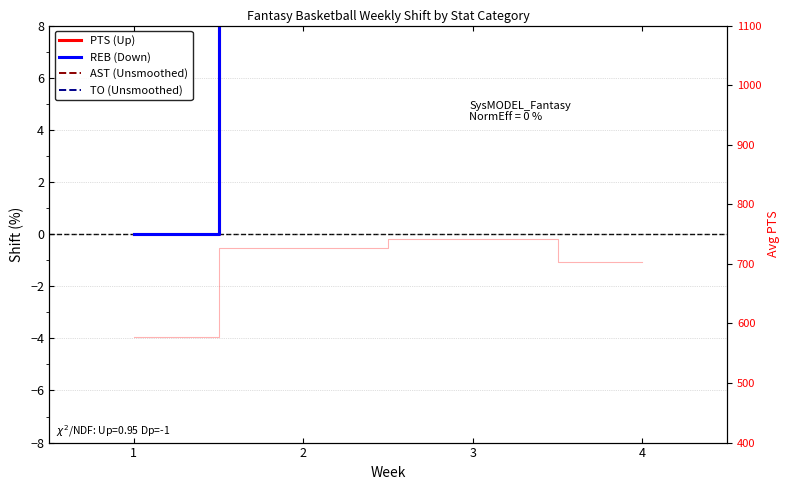

What is the difference between the maximum and second lowest values in the AST (Unsmoothed) series?

11.0